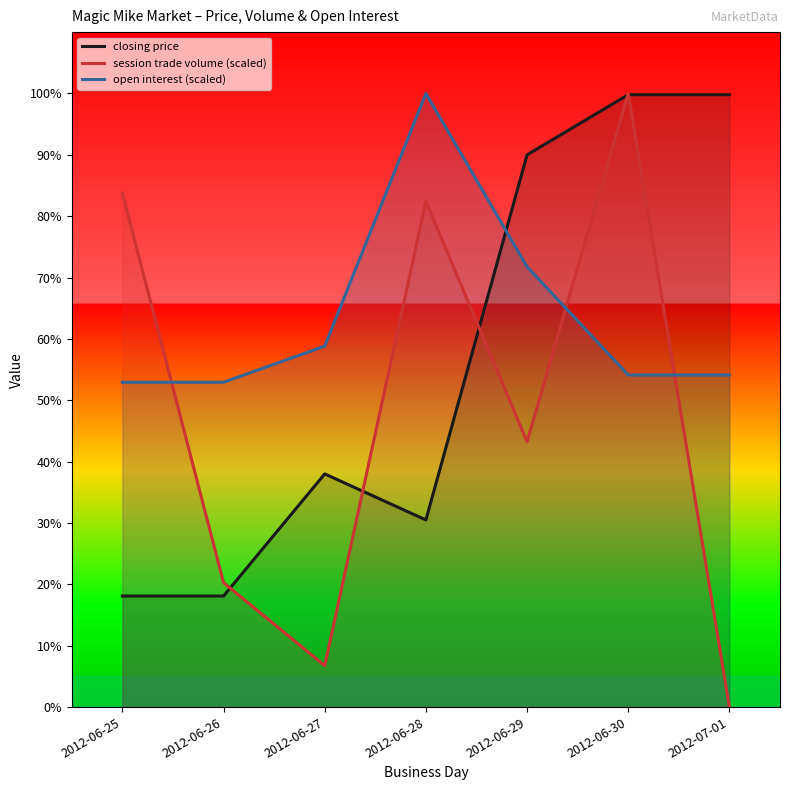

Which series ends up on top after the final intersection of open interest (scaled) and session trade volume (scaled)?

open interest (scaled)